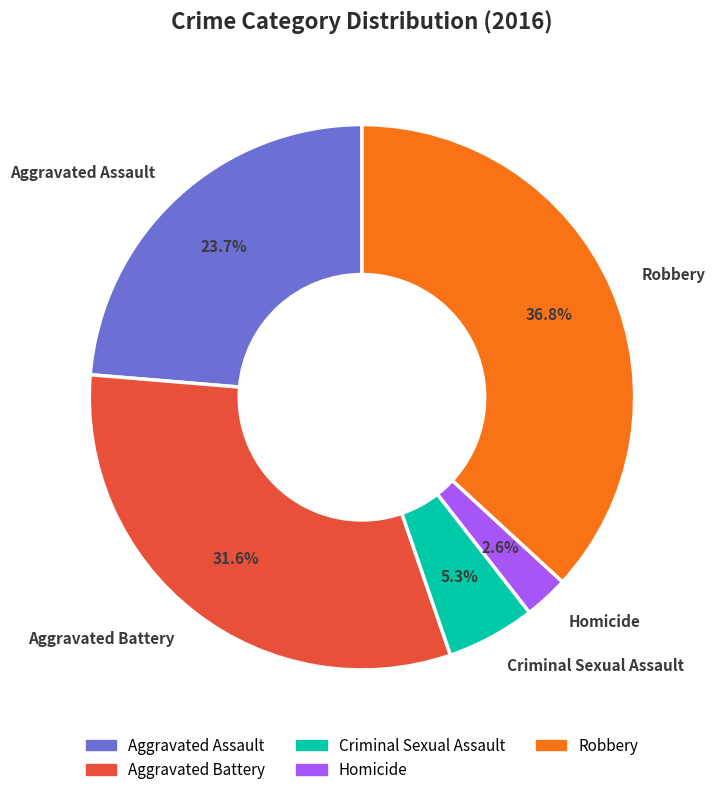

Combined, do Criminal Sexual Assault and Robbery account for over 50%?

No